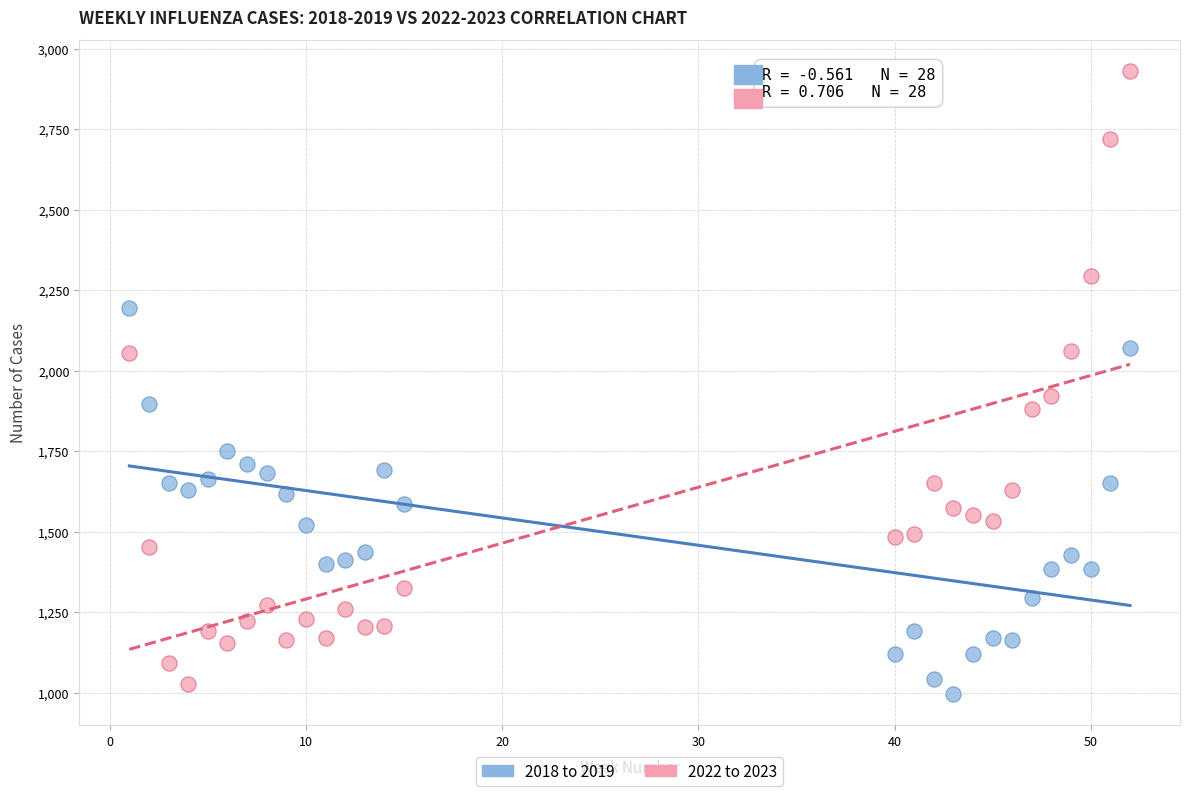

Across all series, what Y value is closest to 1963?

1921